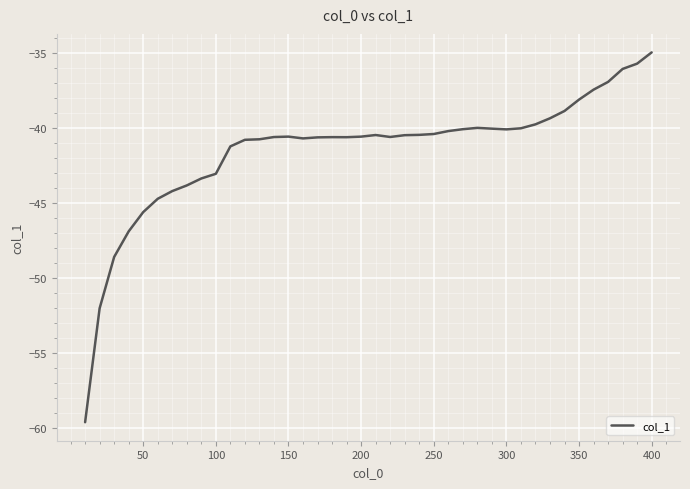

What is the difference between the maximum and minimum values?

24.7